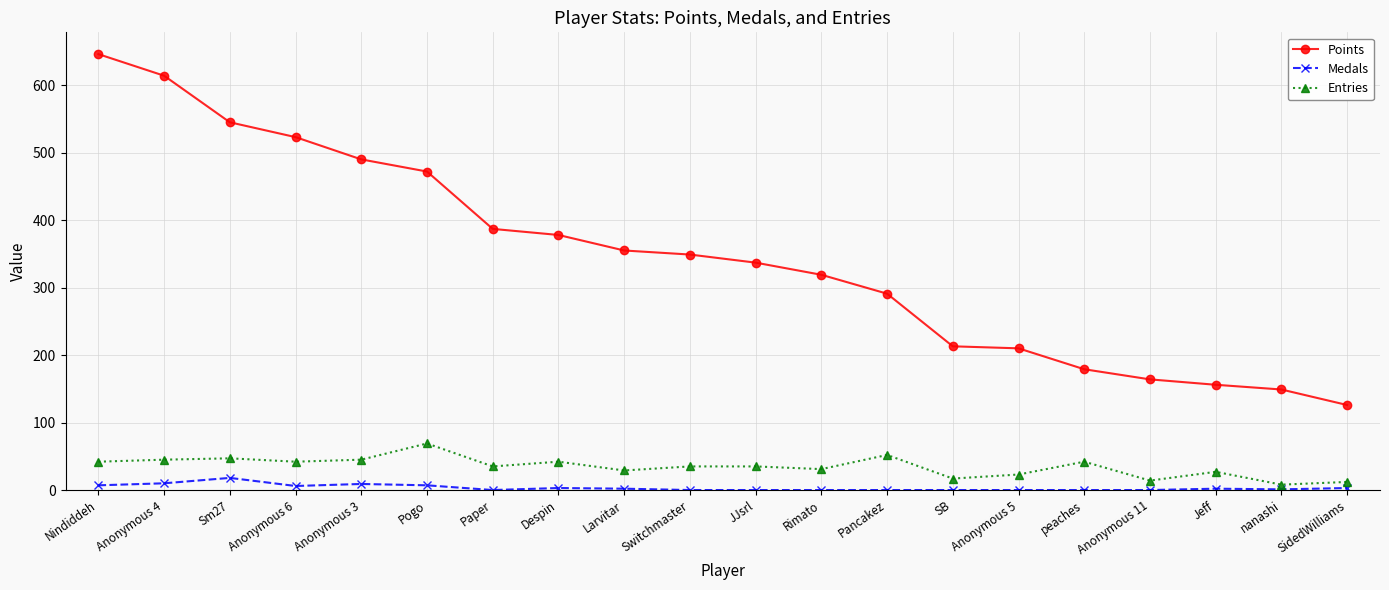

Between Sm27 and Rimato, which series saw the biggest shift?

Points